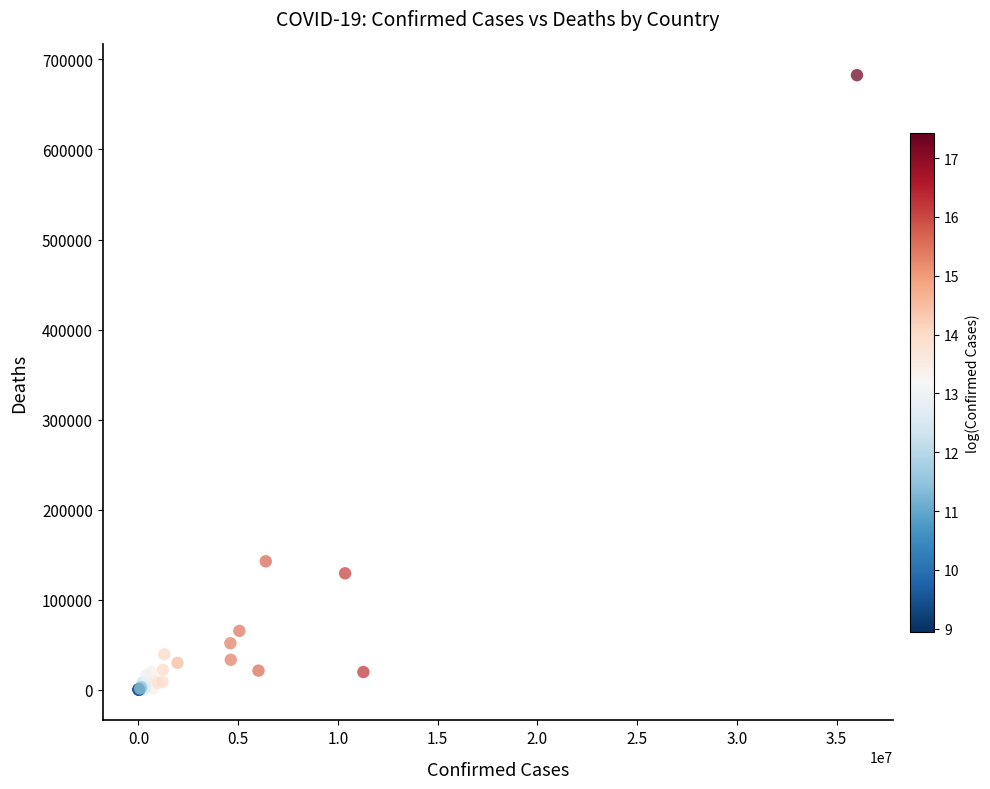

What Y value in the scatter plot is closest to 341283?

142586.8